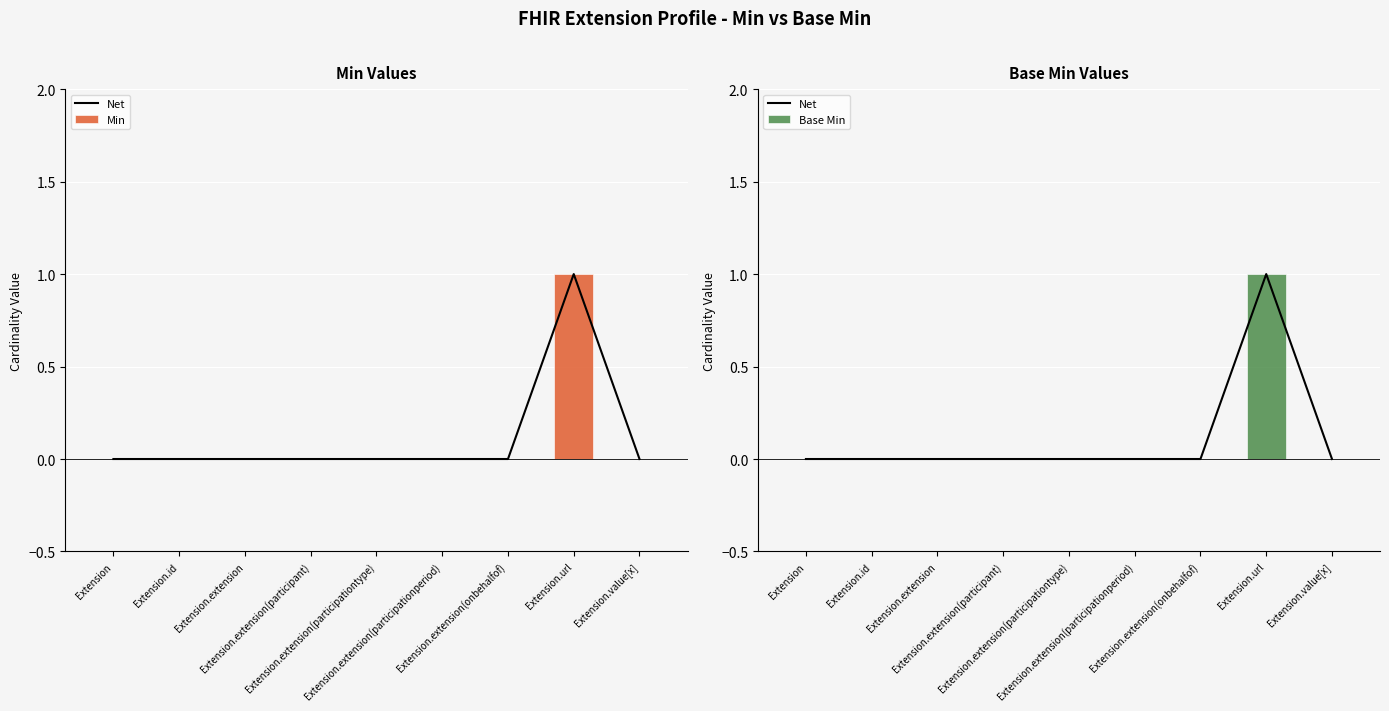

List the labels in order of Net value, largest first.

Extension.url, Extension, Extension.id, Extension.extension, Extension.extension(participant), Extension.extension(participationtype), Extension.extension(participationperiod), Extension.extension(onbehalfof), Extension.value[x]